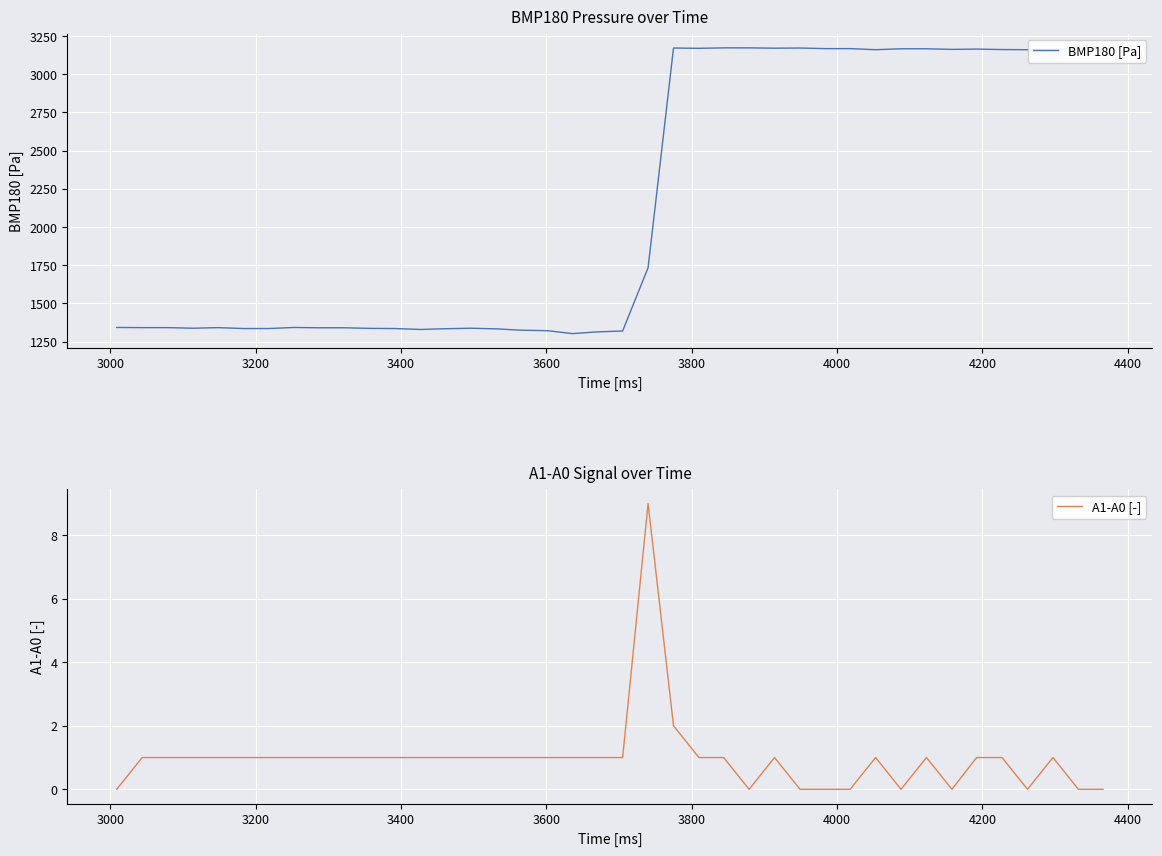

What is the maximum value for A1-A0 [-]?

9